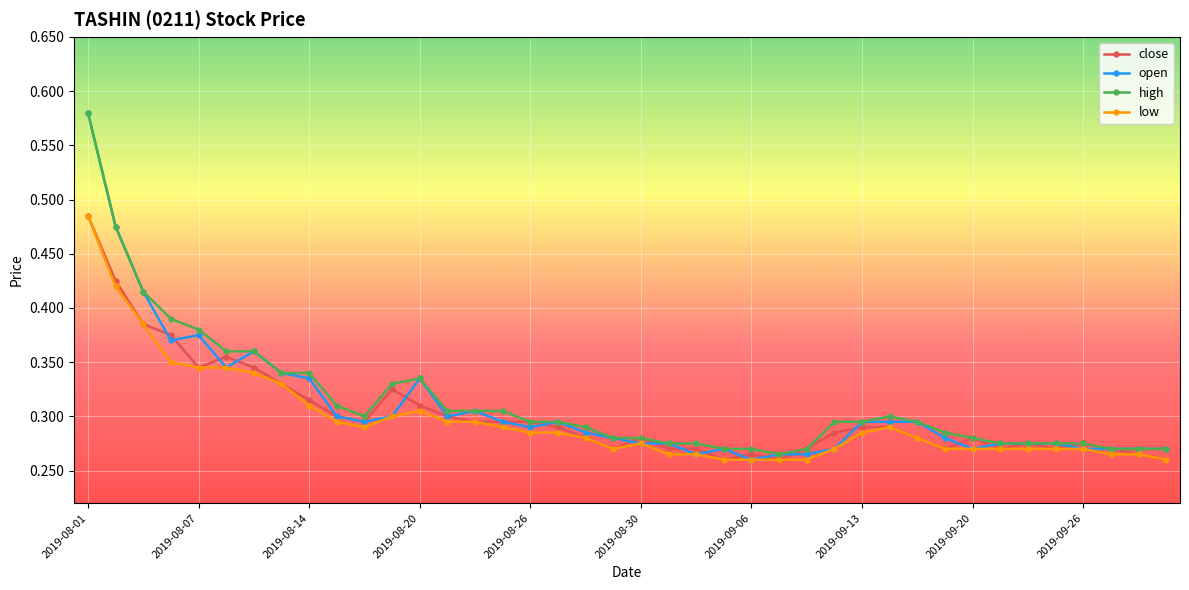

Count the high values in the range 0 to 1.

40